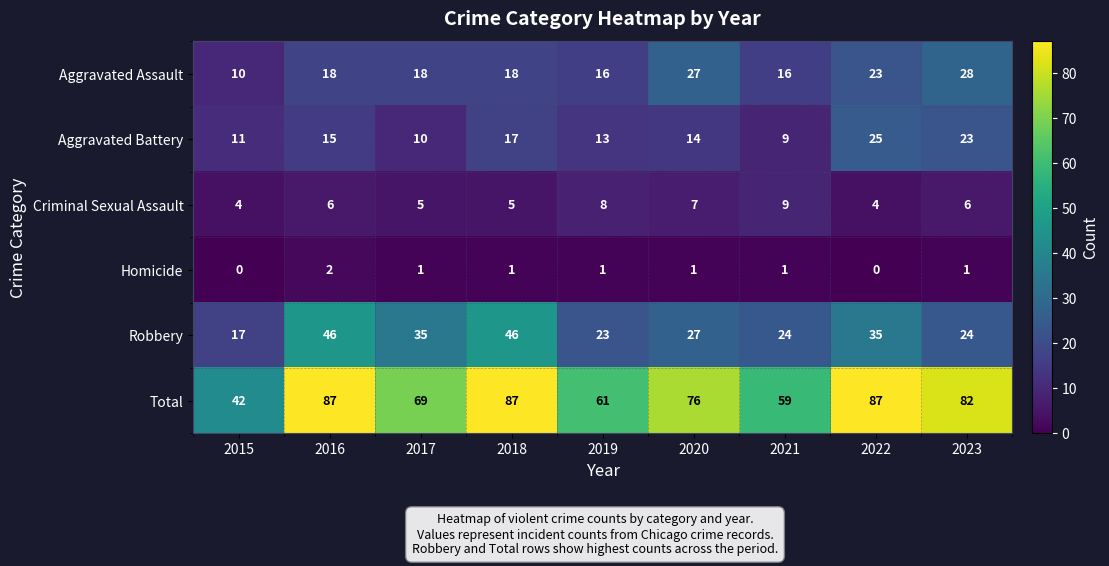

The Aggravated Assault series shows 16 at 2019. True or false?

True